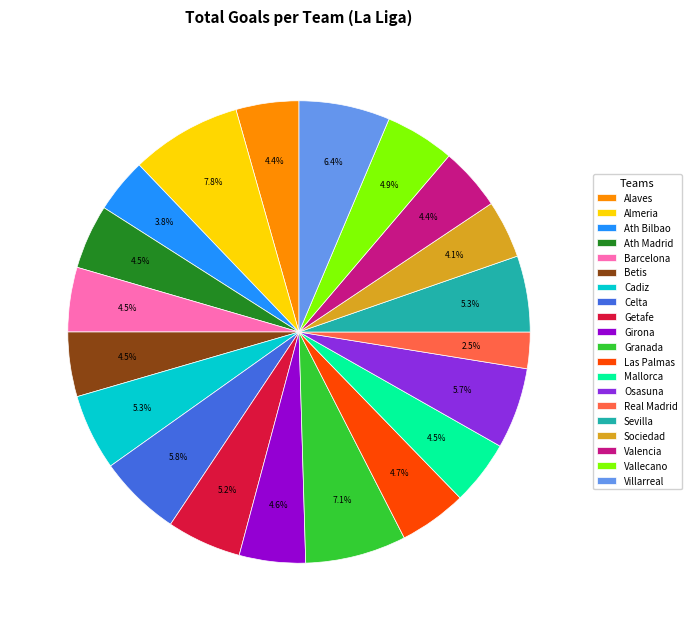

Which category has the biggest portion of the pie?

Almeria